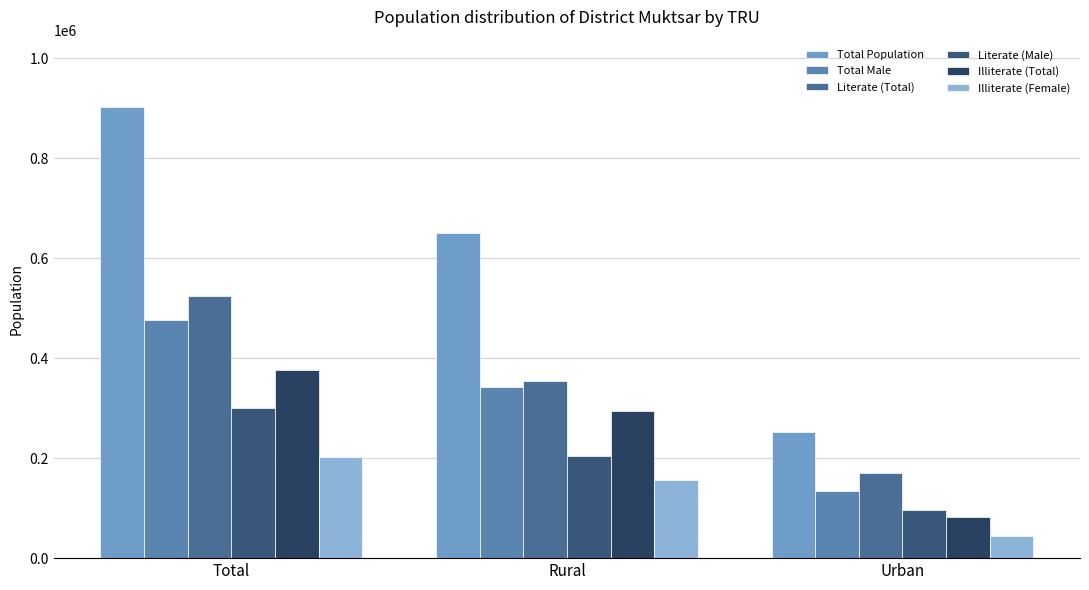

Reading left to right, transcribe all the data shown in this chart.

Total Population: 901896	649705	252191
Total Male: 475622	342202	133420
Literate (Total): 524848	355161	169687
Literate (Male): 300401	204933	95468
Illiterate (Total): 377048	294544	82504
Illiterate (Female): 201827	157275	44552